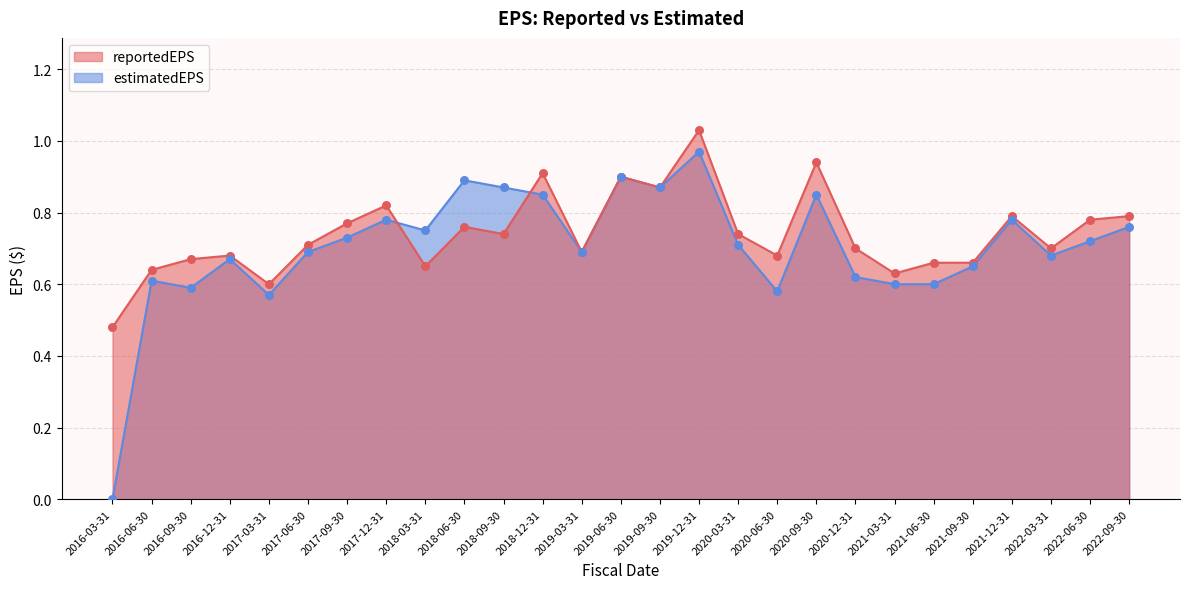

Which series has the widest spread of Y values?

estimatedEPS